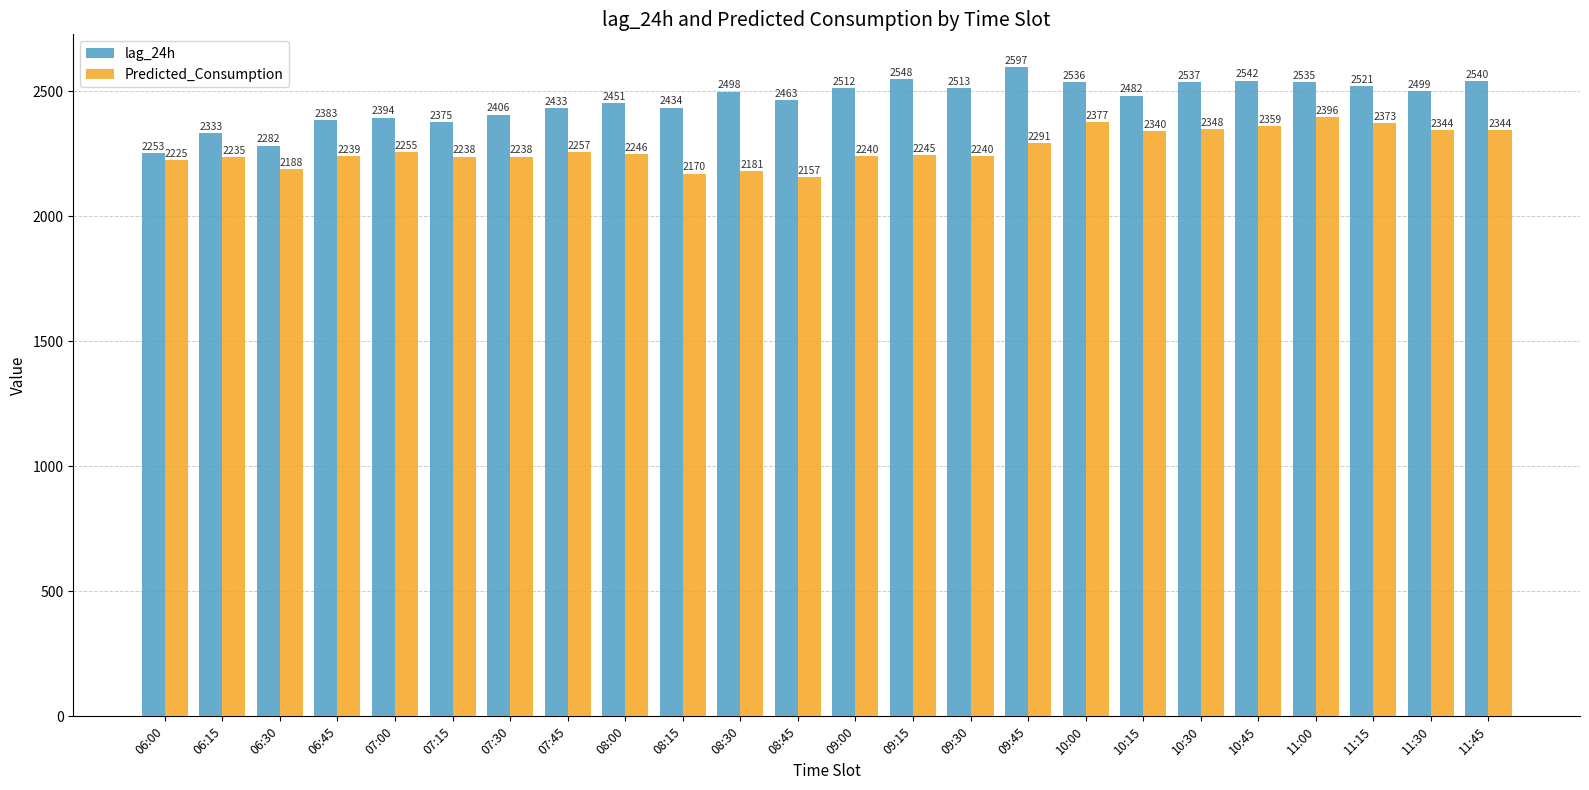

At which category is the sum across all series the highest?

11:00